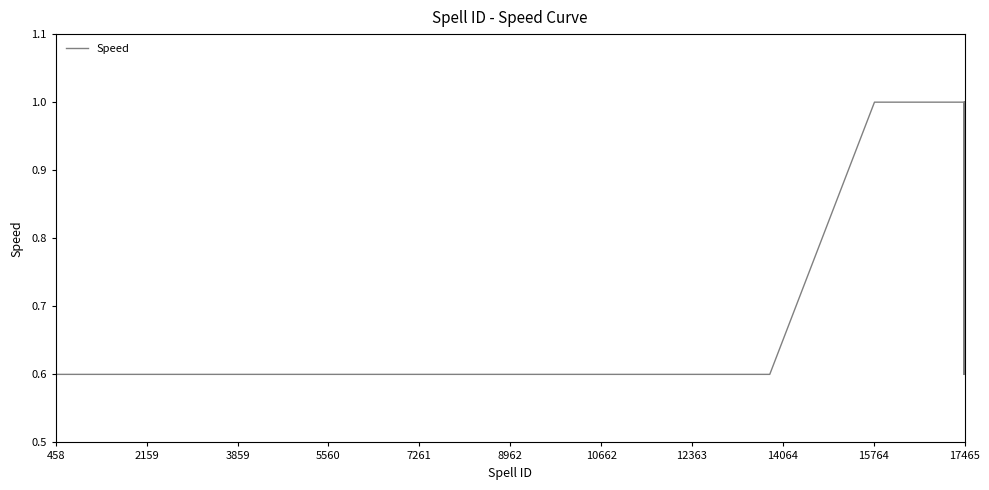

What is the minimum value shown in the chart?

0.6